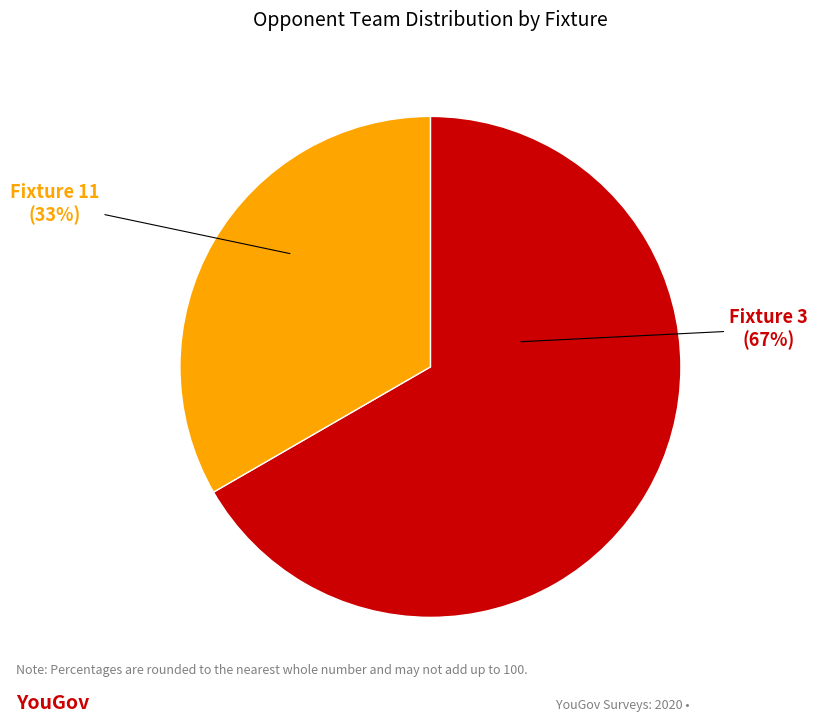

Do Fixture 11 and Fixture 3 together represent more than half of the pie?

Yes